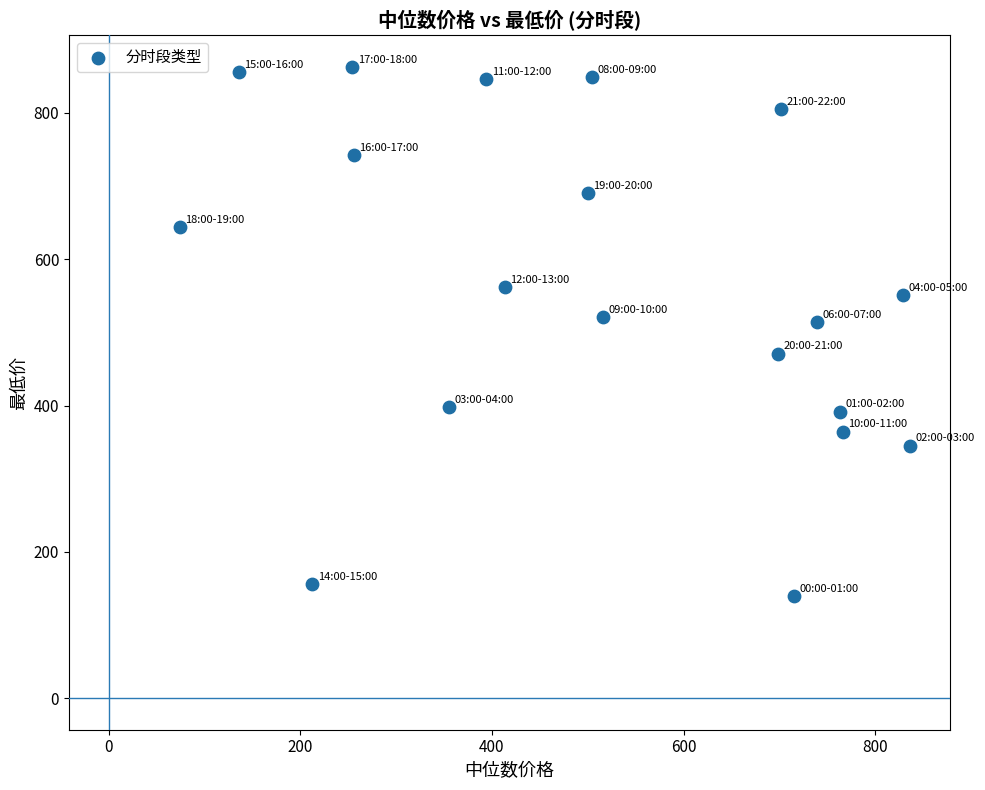

What is the range of Y values (max minus min)?

722.9